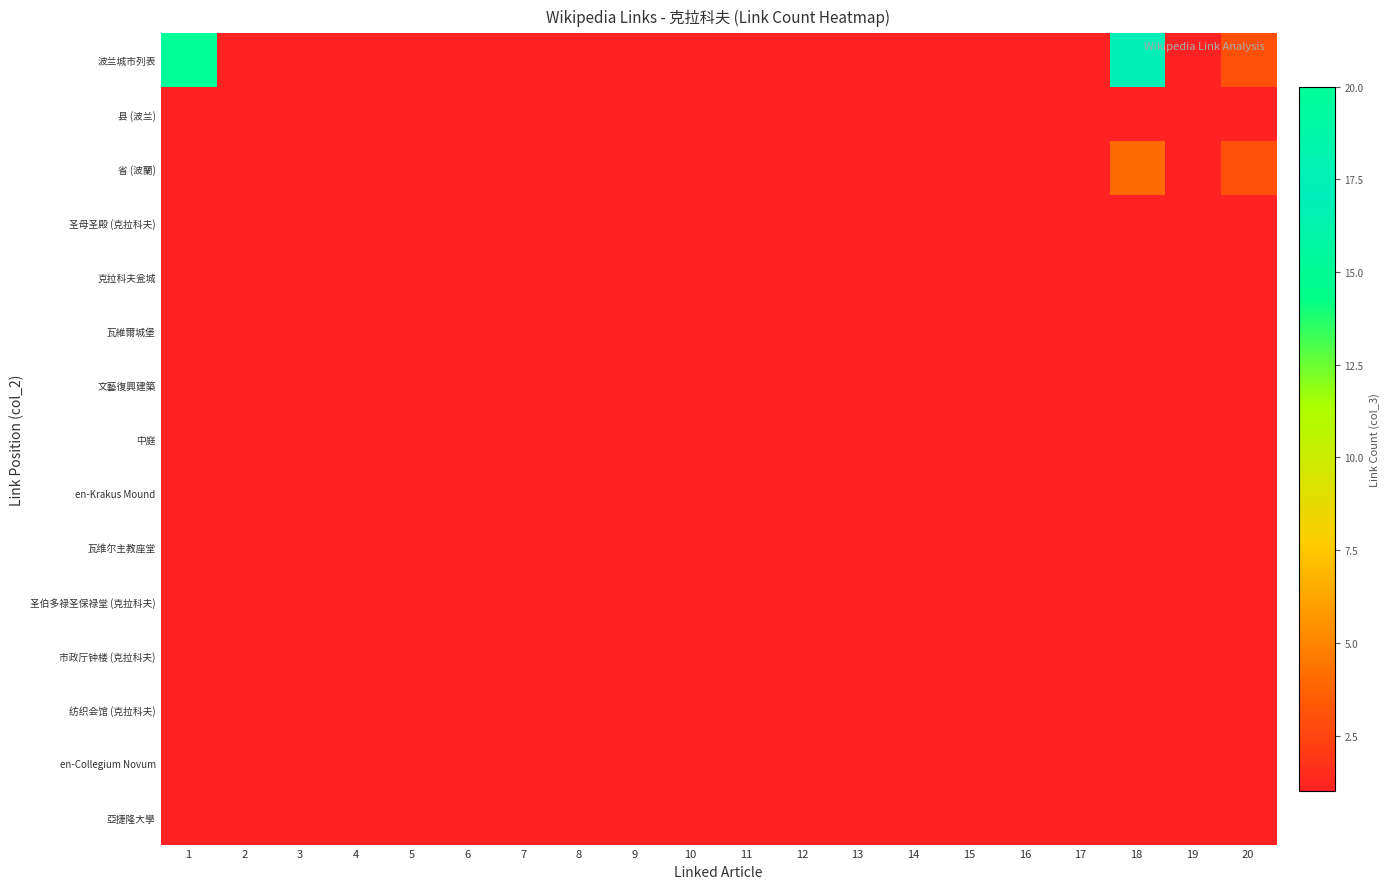

Which series has the largest total across all categories?

波兰城市列表